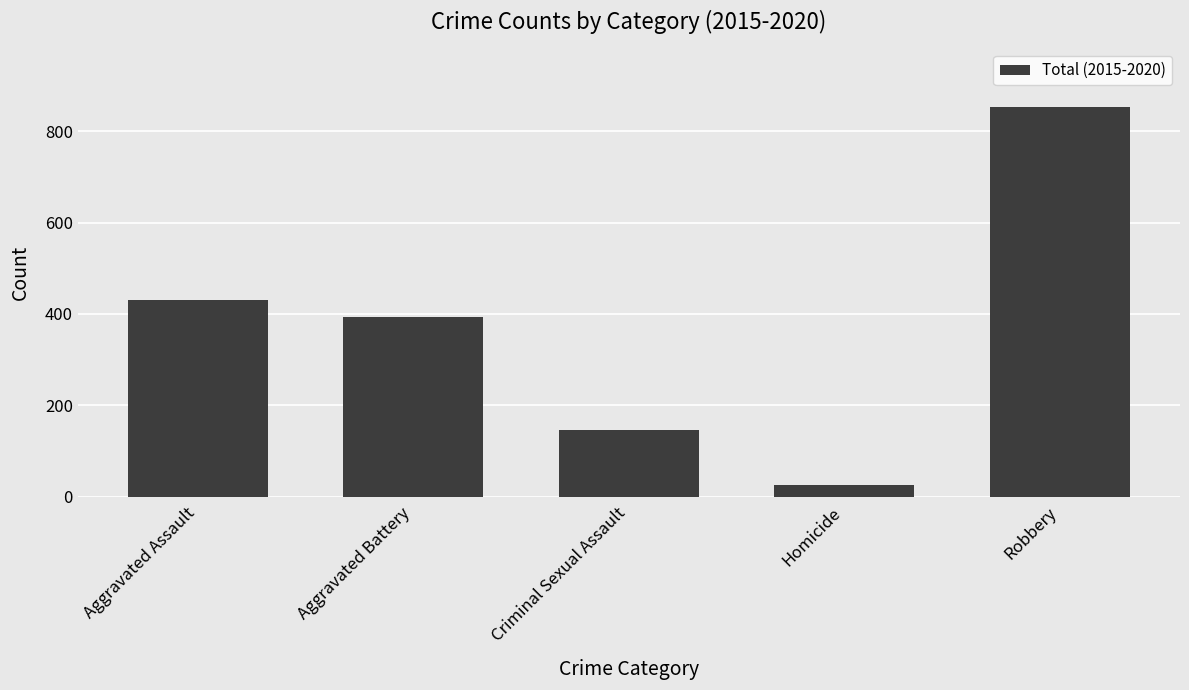

Approximately how many times larger is the value at Robbery compared to Aggravated Assault?

2.0